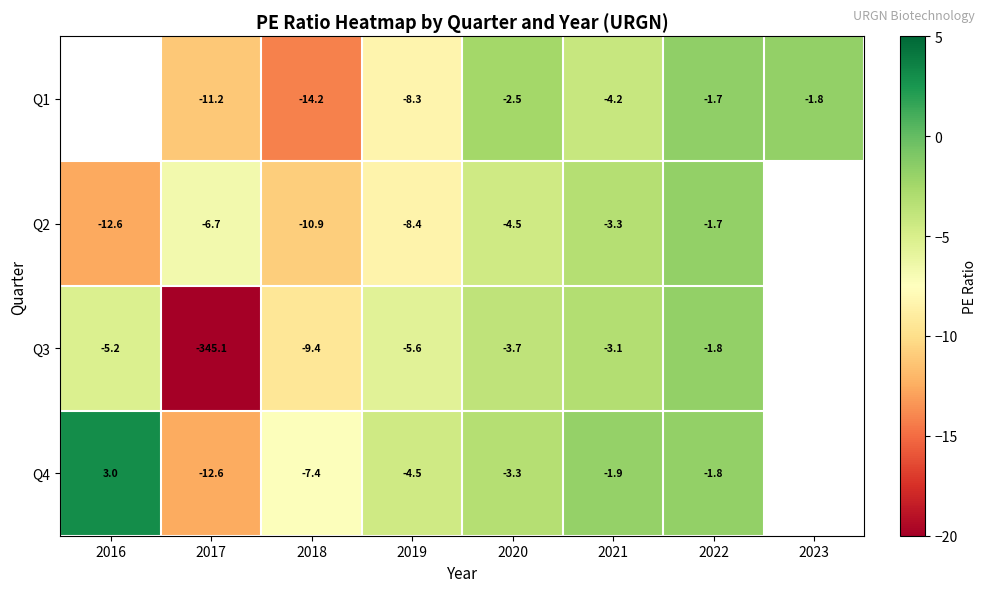

What is the minimum value for Q3?

-345.1